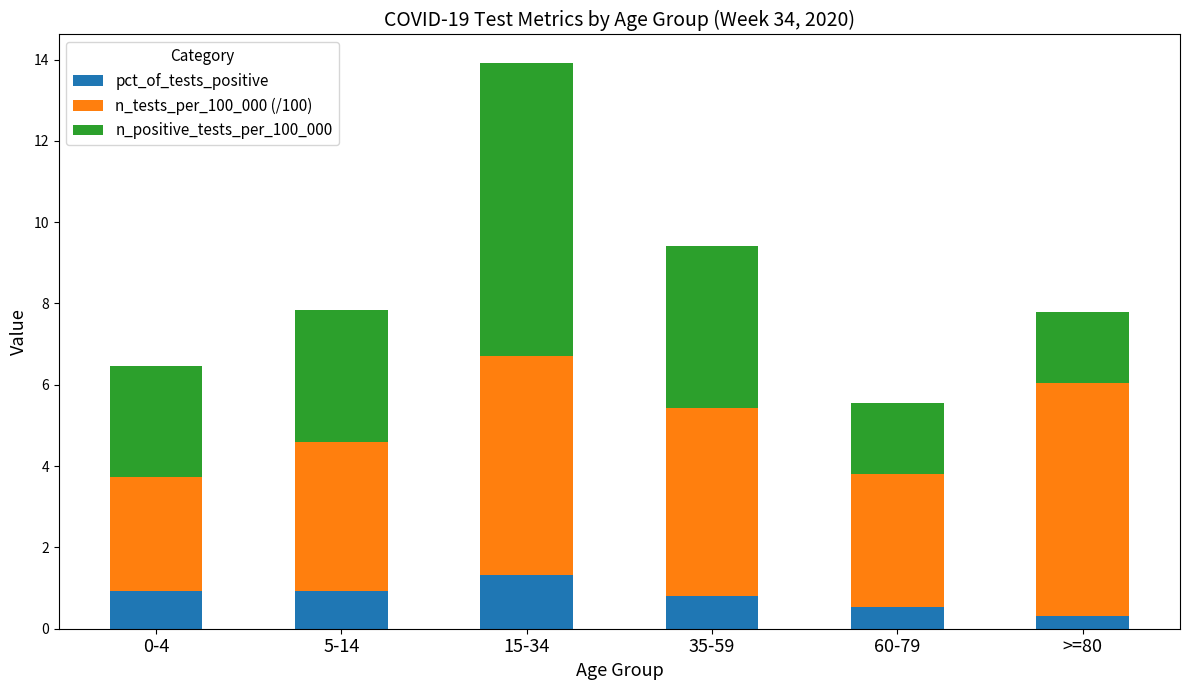

Reading left to right, list the values for the pct_of_tests_positive series.

0.9	0.9	1.3	0.8	0.5	0.3